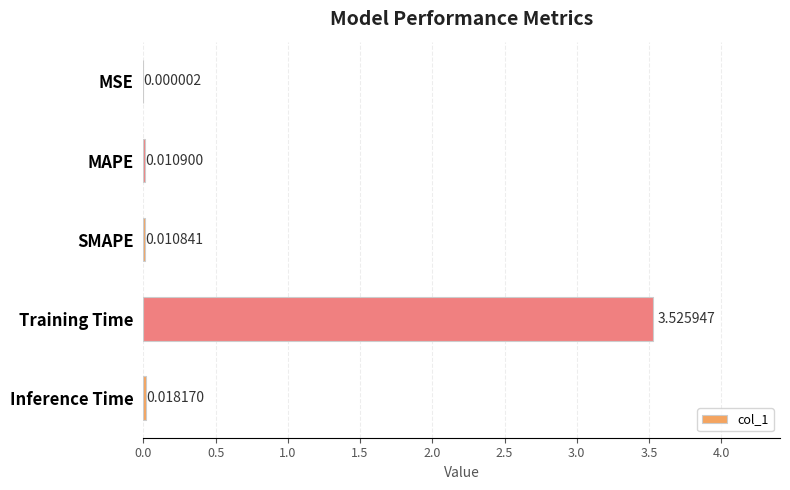

Which has a higher value, MSE or Training Time?

Training Time